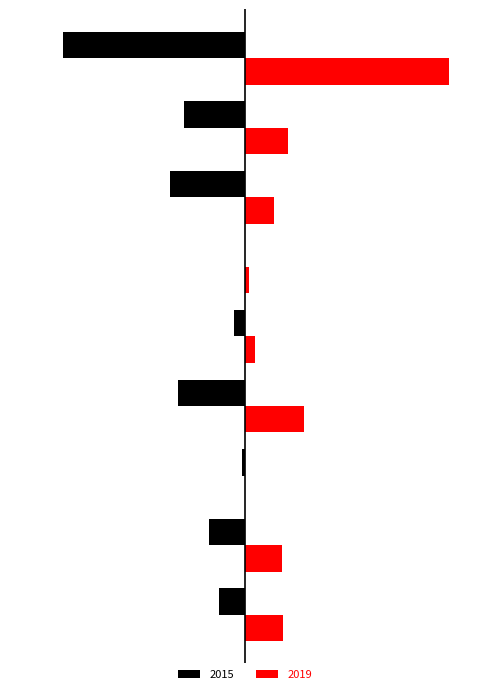

What are all the series names shown in the legend?

2015, 2019